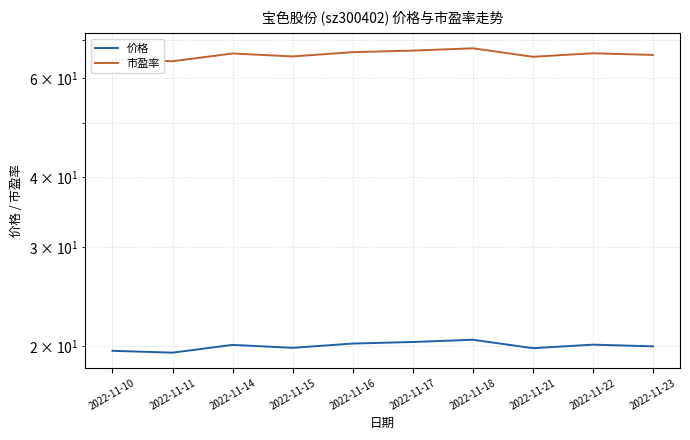

The 市盈率 series shows 67.8 at 2022-11-18. True or false?

True